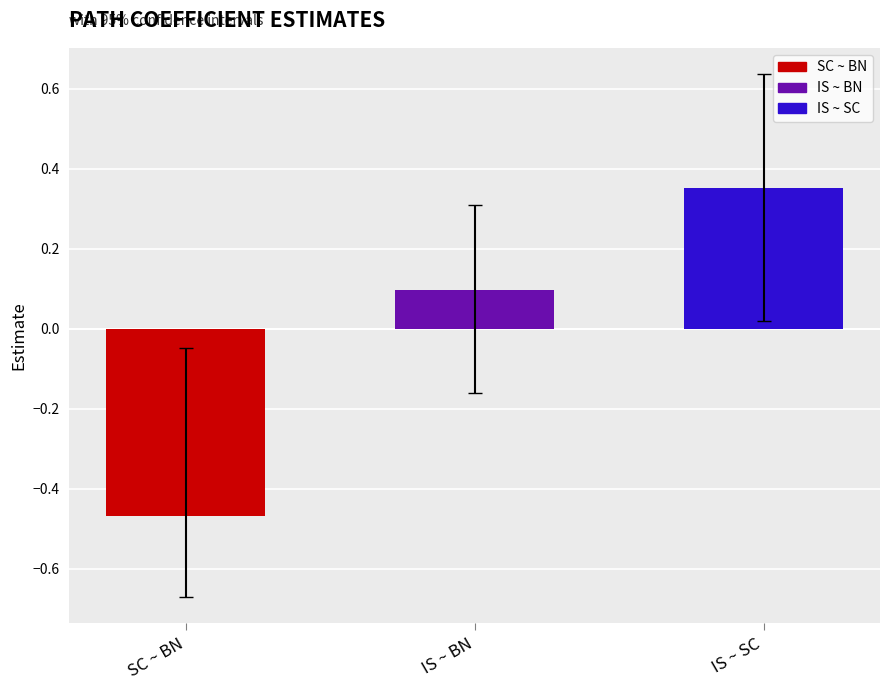

What position from the left is SC ~ BN?

1